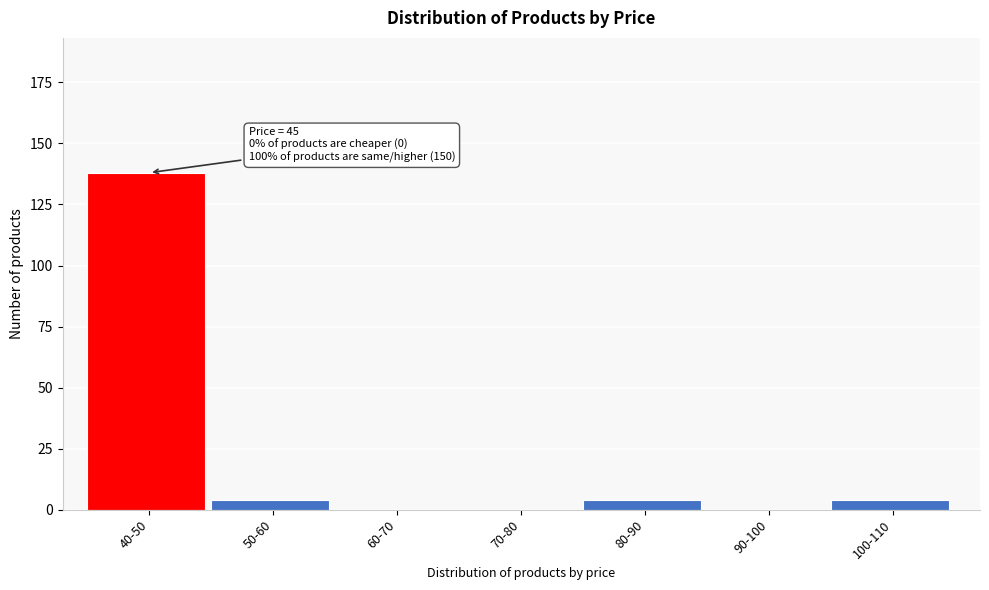

Reading right to left, transcribe all the data shown in this chart.

100-110=4	90-100=0	80-90=4	70-80=0	60-70=0	50-60=4	40-50=138